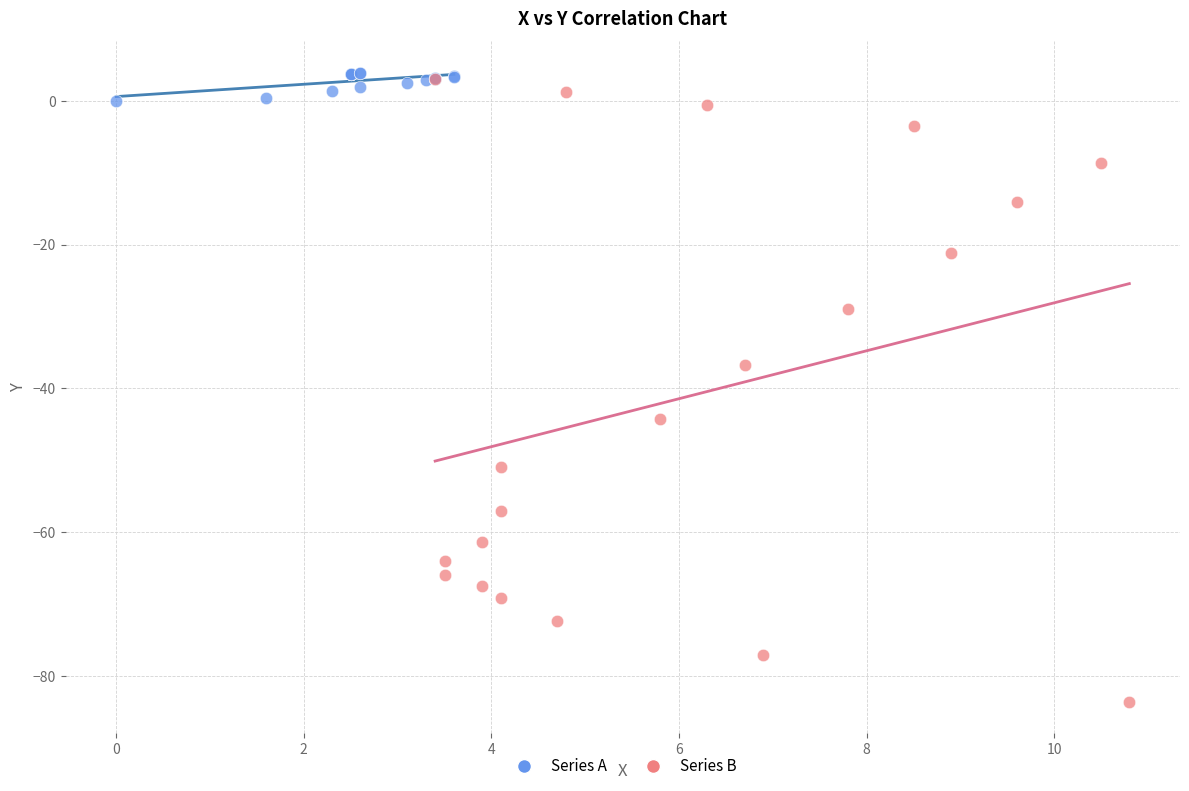

Which series contains the lowest Y value?

Series B